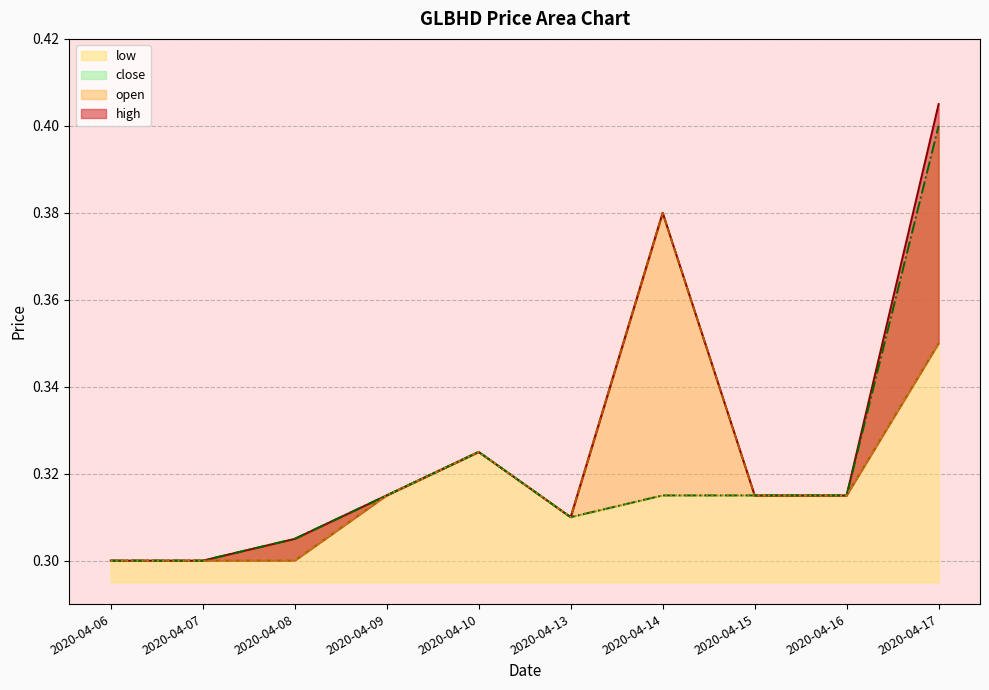

Which series has the largest total across all categories?

high